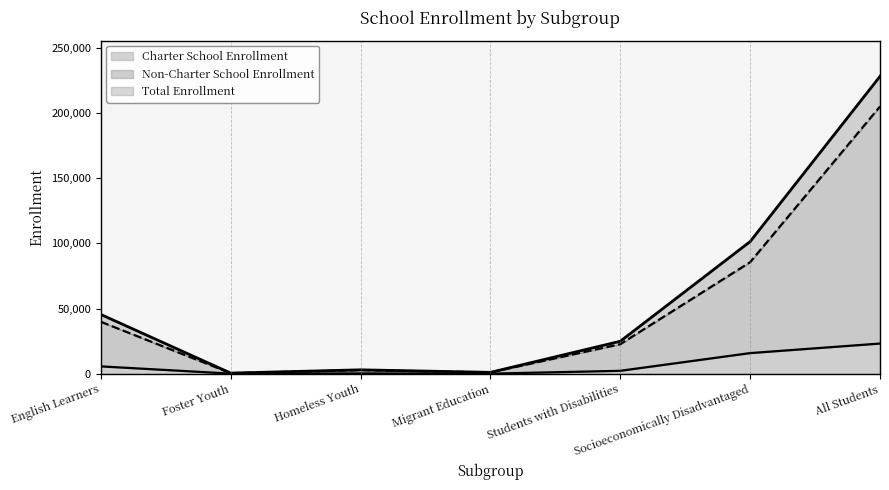

Reading right to left, list all the values displayed in this chart.

Charter School Enrollment: 23129	15804	2223	33	216	66	5611
Non-Charter School Enrollment: 204996	85546	22655	980	2747	394	39812
Total Enrollment: 228125	101350	24878	1013	2963	460	45423